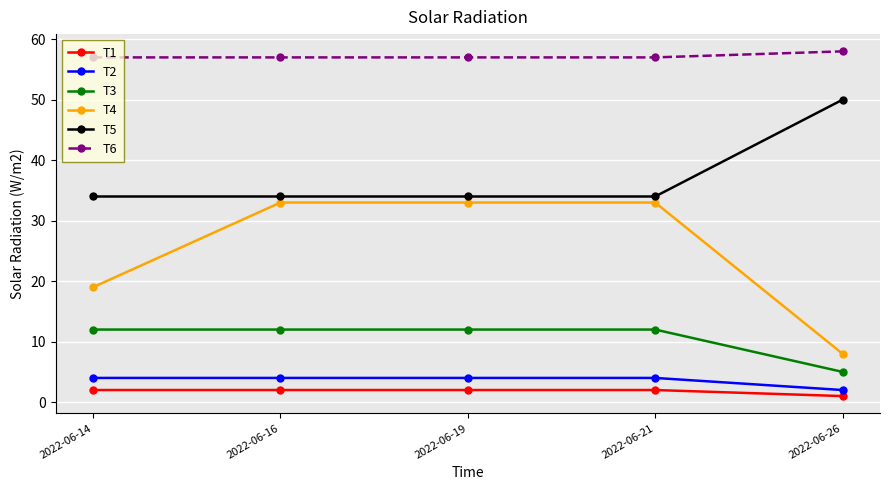

What is the minimum value for T4?

8